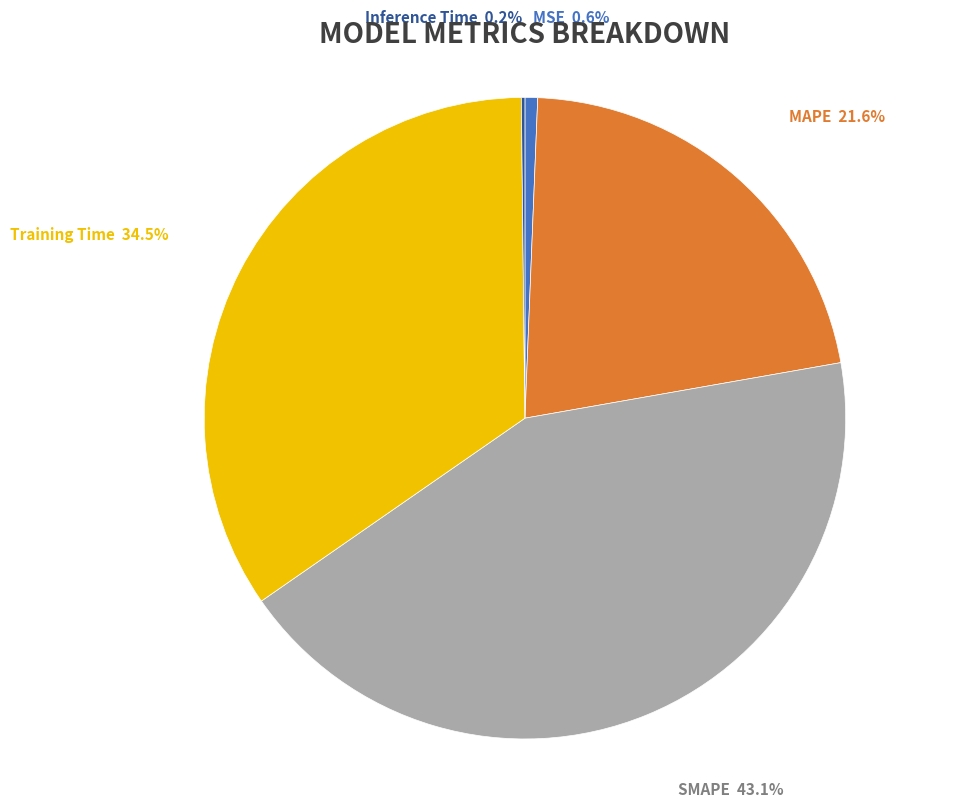

Between MSE 0.6% and SMAPE 43.1%, which is larger?

SMAPE 43.1%